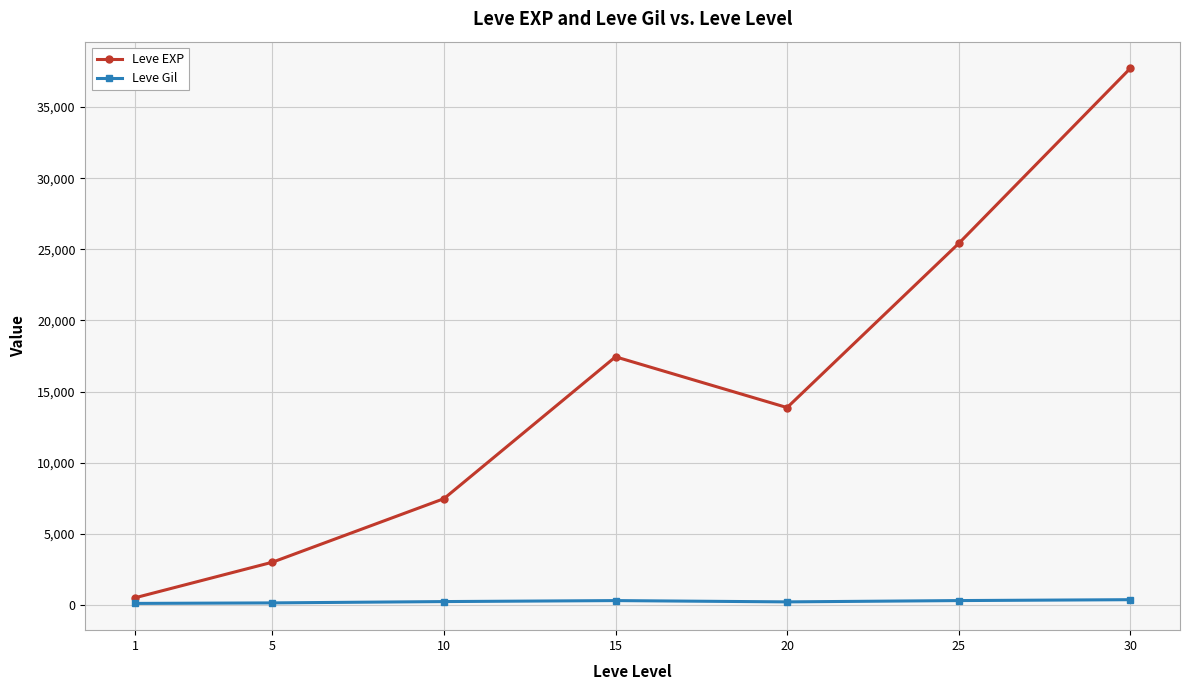

How many values in the Leve EXP series exceed 13876?

4